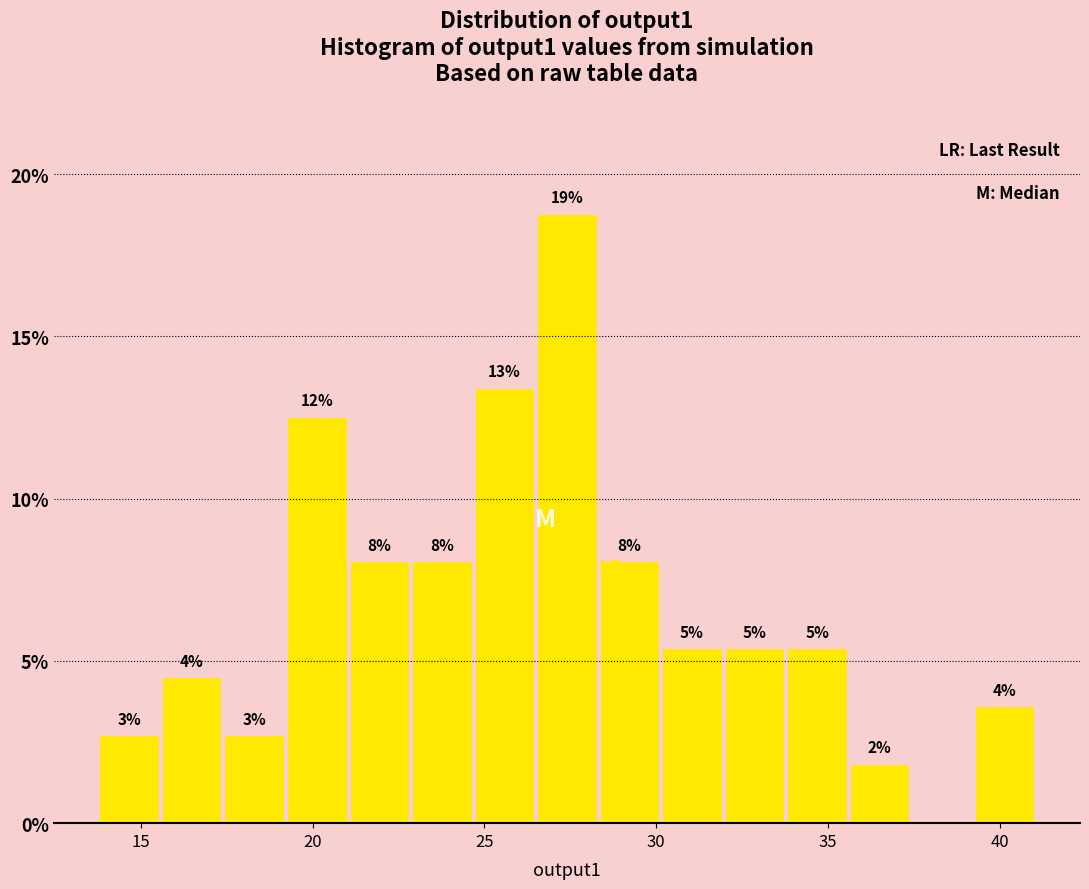

Read against the x-axis, roughly where is the centre of the tallest bar?

27.5